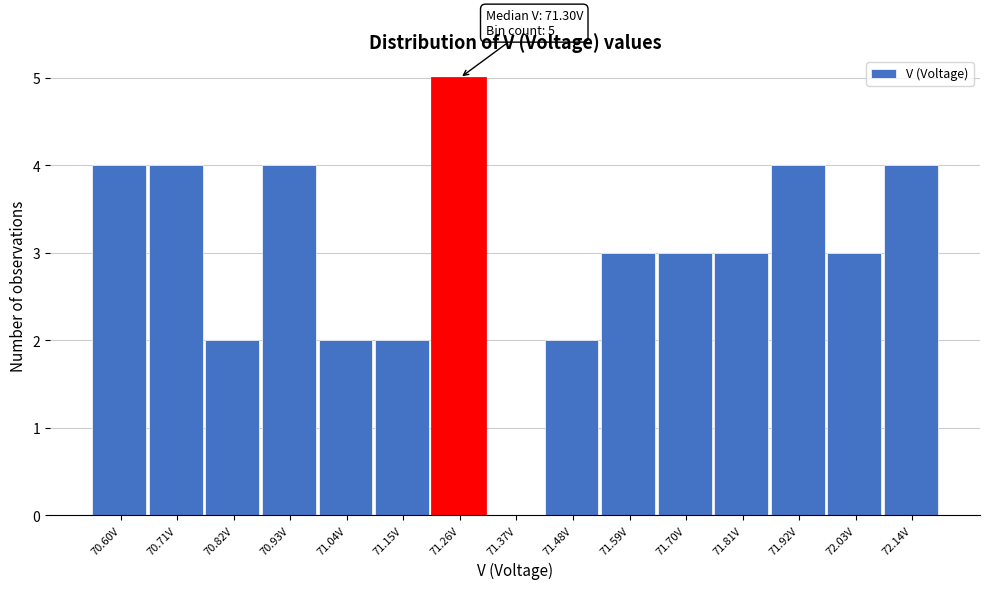

Reading left to right, transcribe all the data shown in this chart.

70.60V=4	70.71V=4	70.82V=2	70.93V=4	71.04V=2	71.15V=2	71.26V=5	71.37V=0	71.48V=2	71.59V=3	71.70V=3	71.81V=3	71.92V=4	72.03V=3	72.14V=4